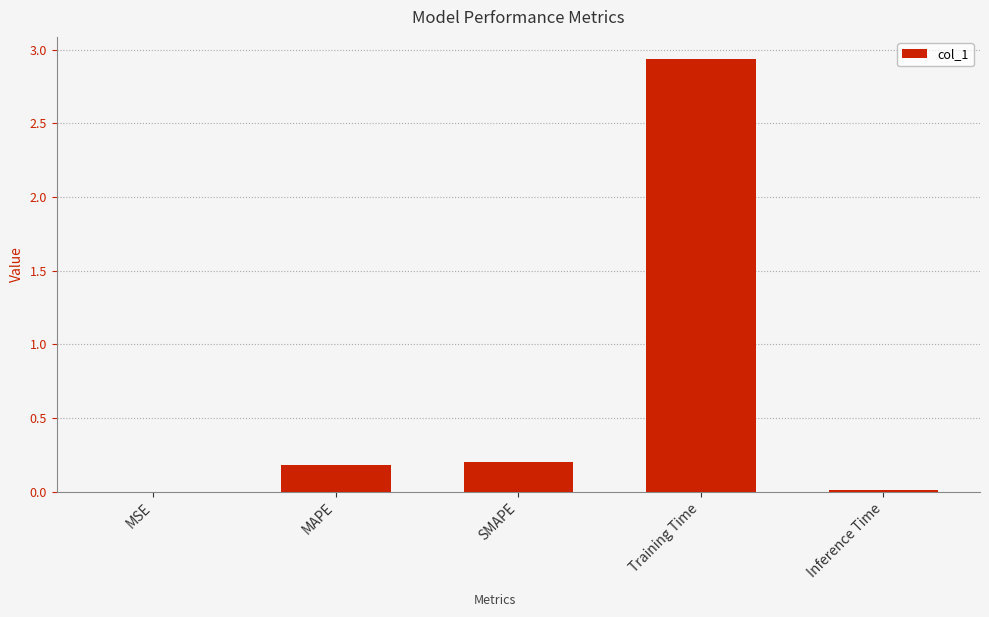

What is the sum of all values?

3.3